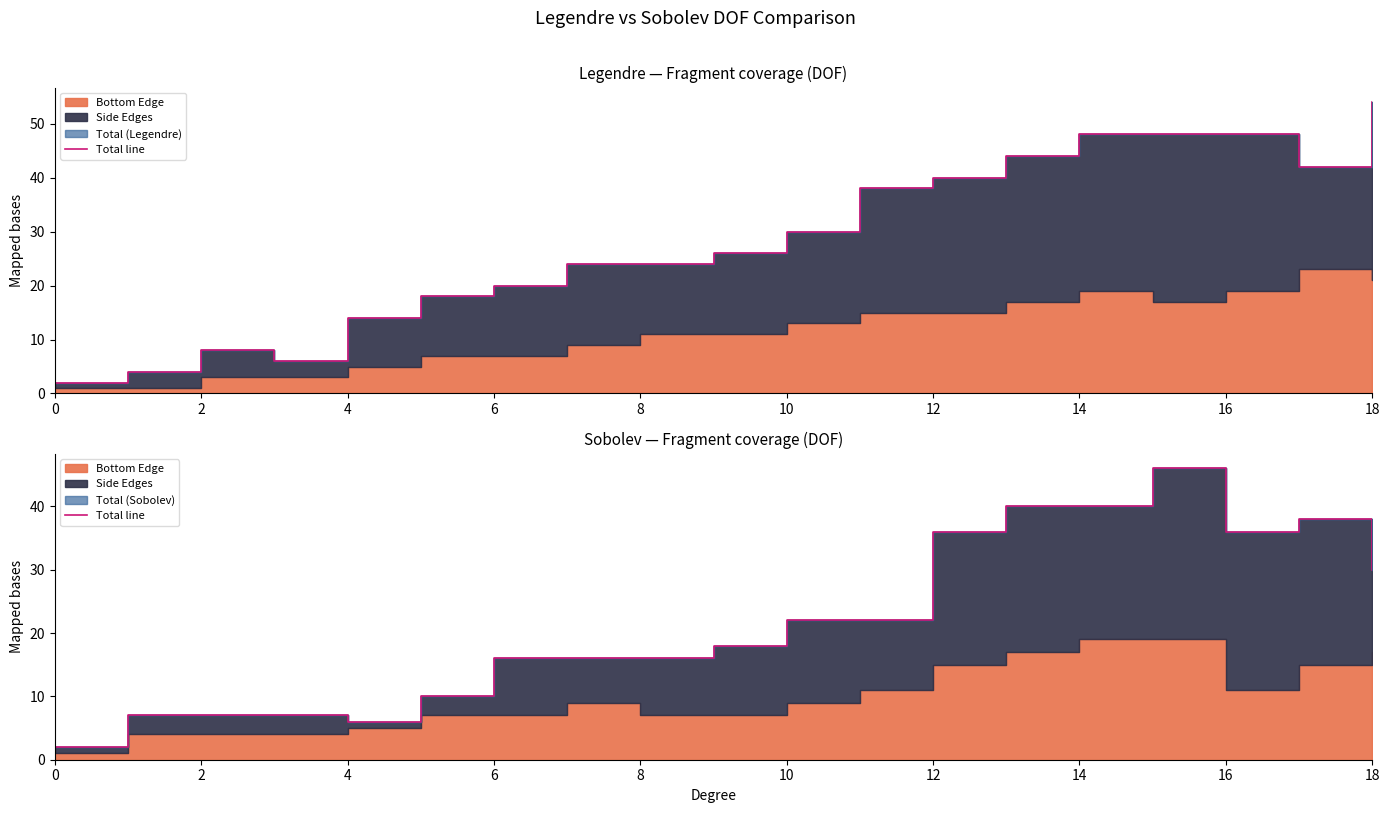

True or false: the data shows 7 at 14.

False